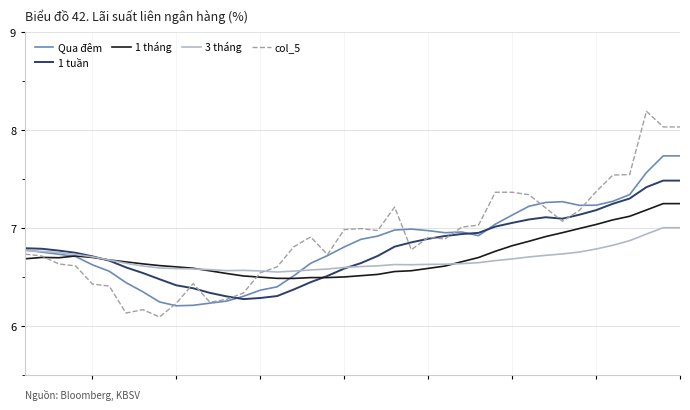

Which series ends up on top after the final intersection of Qua đêm and 1 tuần?

Qua đêm